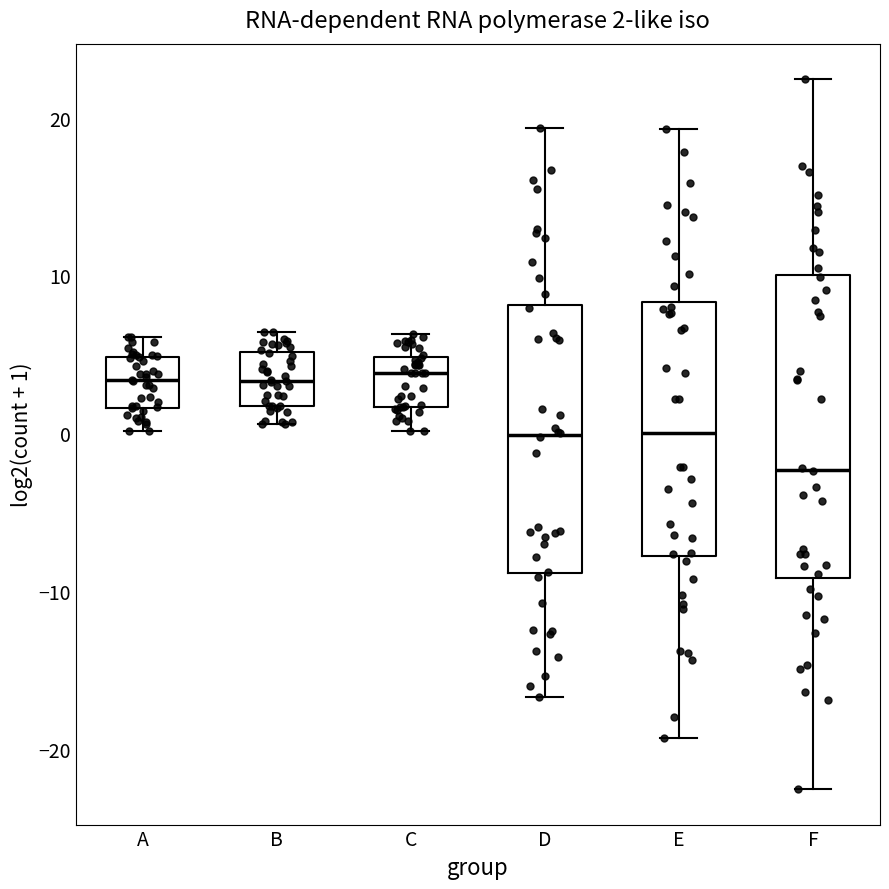

Which box is the tallest, from its lower edge to its upper edge?

F